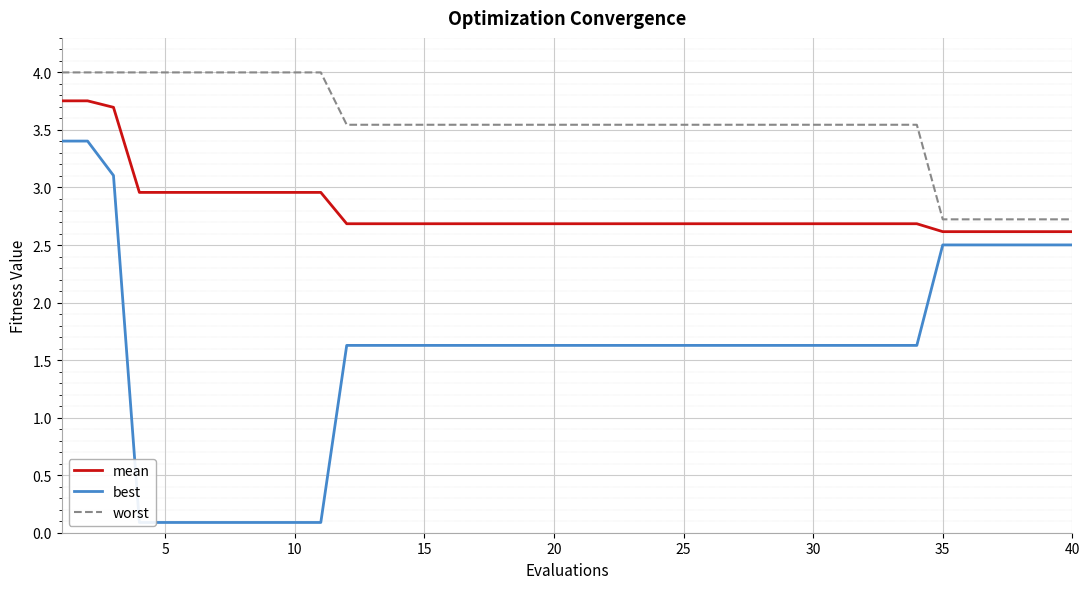

Is this an area chart (filled region under the line)?

No